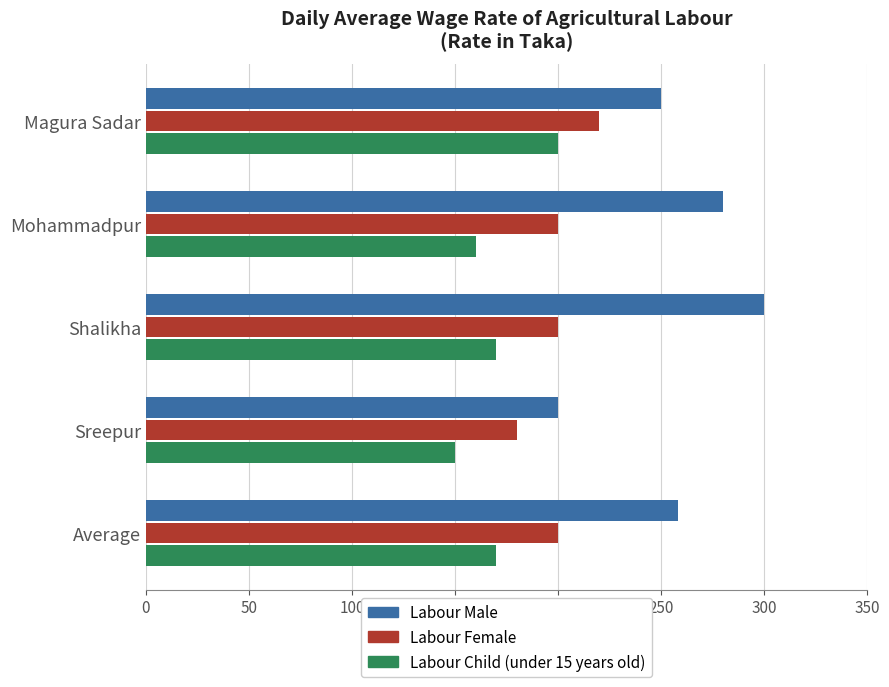

Rank the series at Average from highest to lowest value.

Labour Male, Labour Female, Labour Child (under 15 years old)